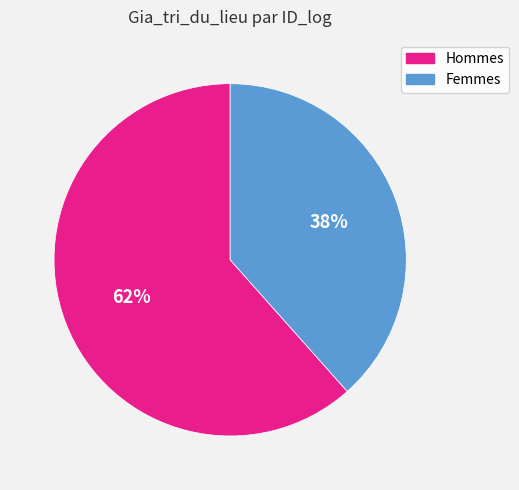

What is the ratio of the value at Hommes to the value at Femmes?

1.6